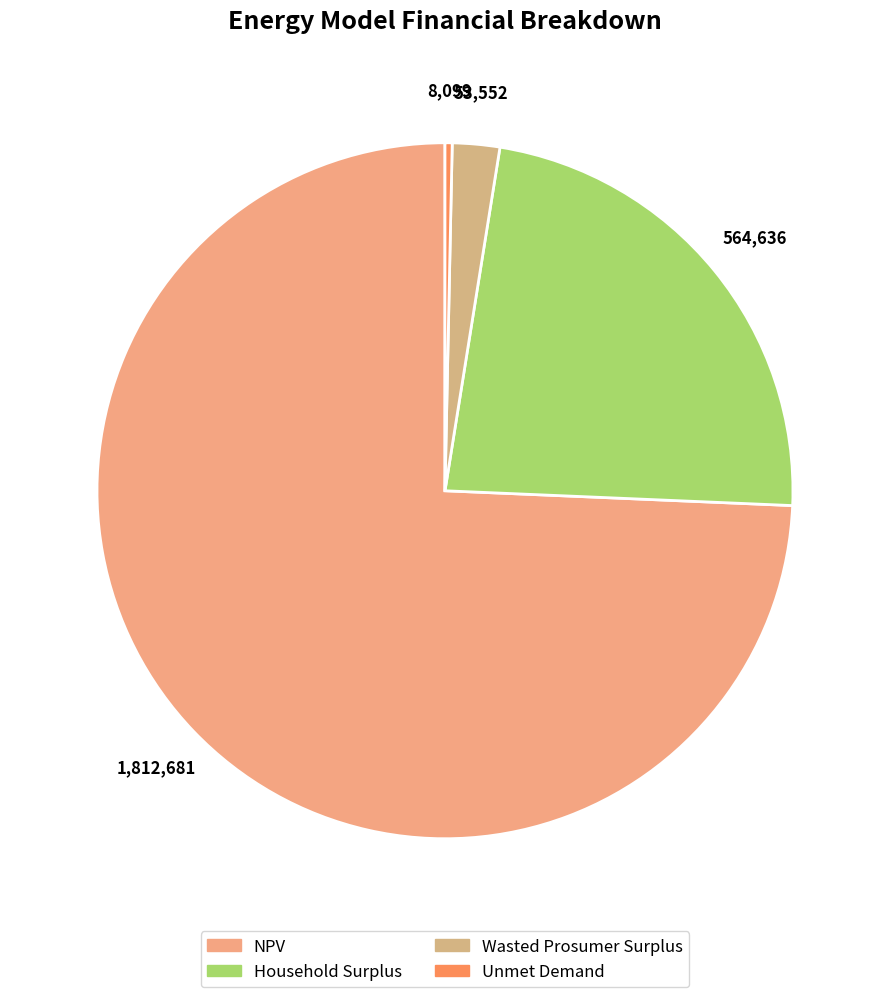

What is the smallest slice in the pie chart?

Unmet Demand